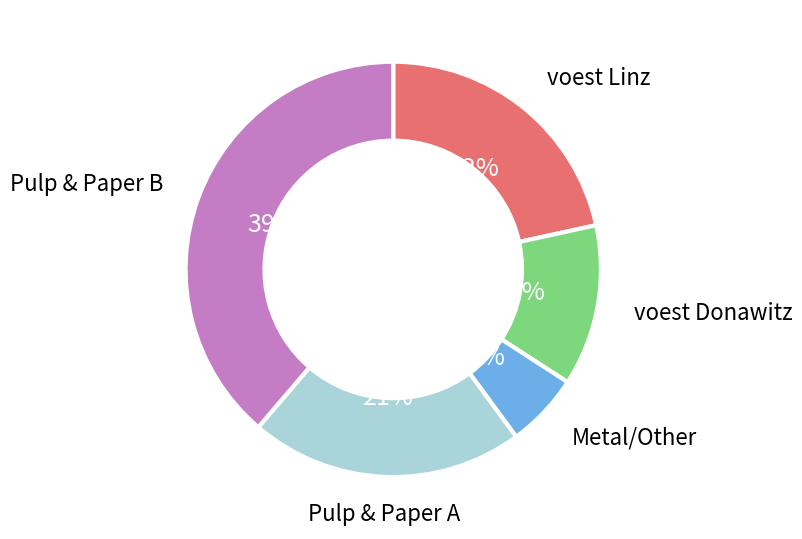

Which has a higher value, voest Donawitz or voest Linz?

voest Linz